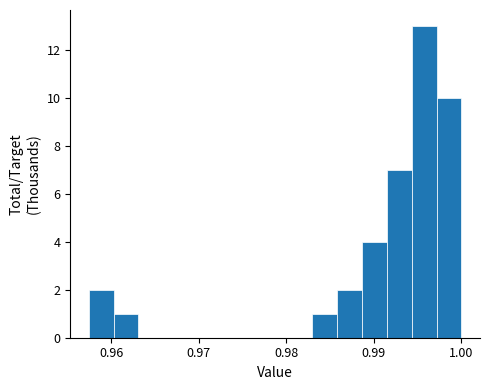

Read against the x-axis, roughly where is the centre of the tallest bar?

0.996